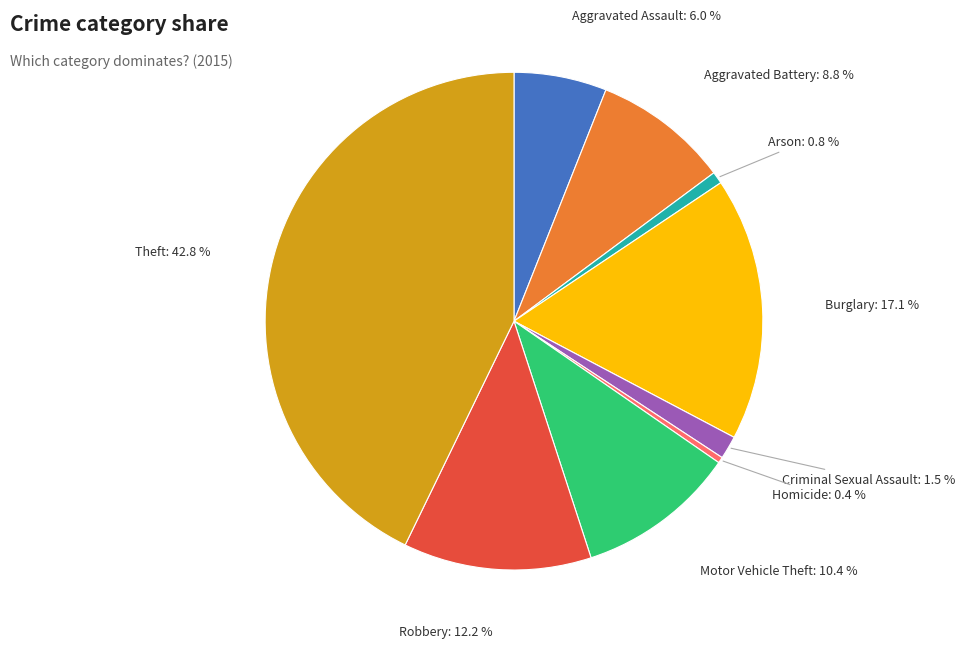

What is the largest slice in the pie chart?

Theft